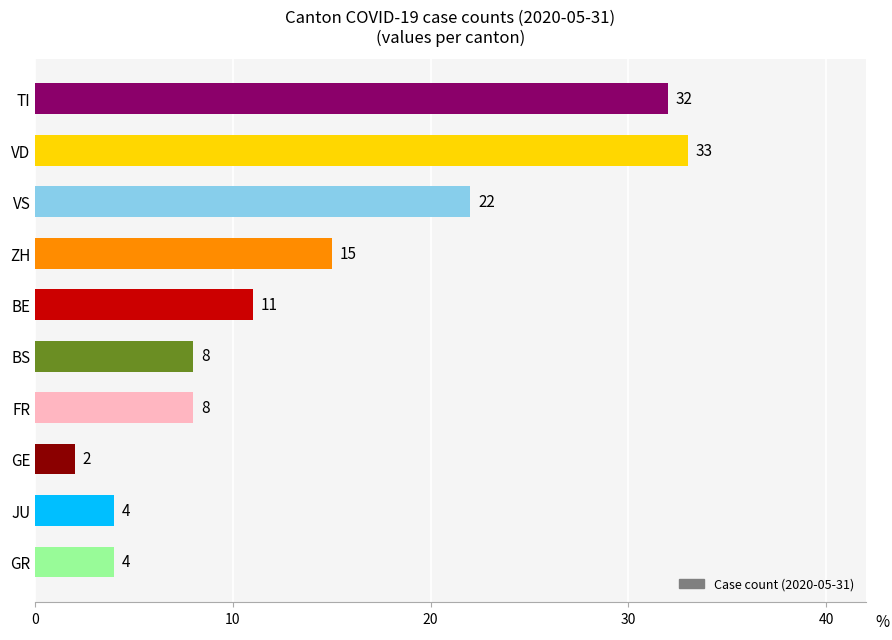

The chart shows a value of 5 at BS. True or false?

False